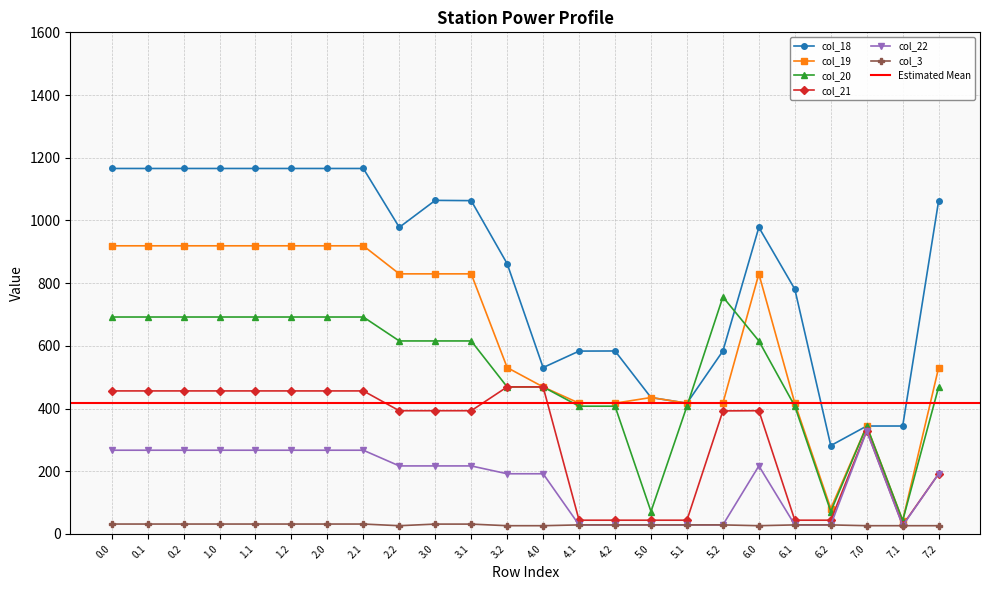

Between 0.1 and 7.0, which series saw the biggest shift?

col_18